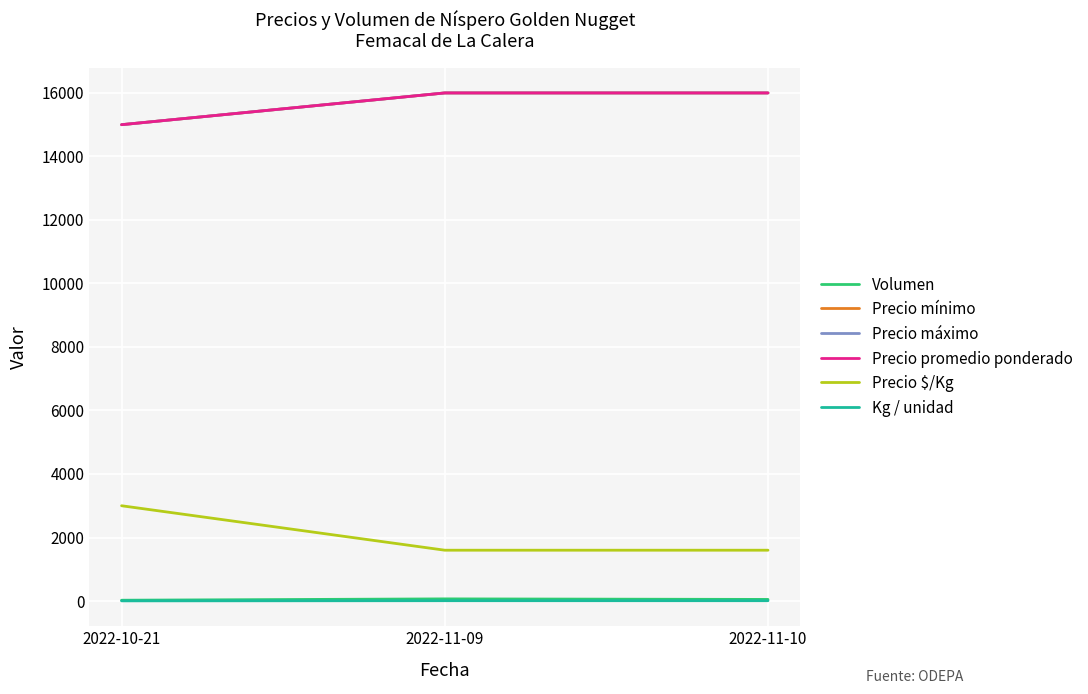

Rank the series by their maximum value, from lowest to highest.

Kg / unidad, Volumen, Precio $/Kg, Precio mínimo, Precio máximo, Precio promedio ponderado